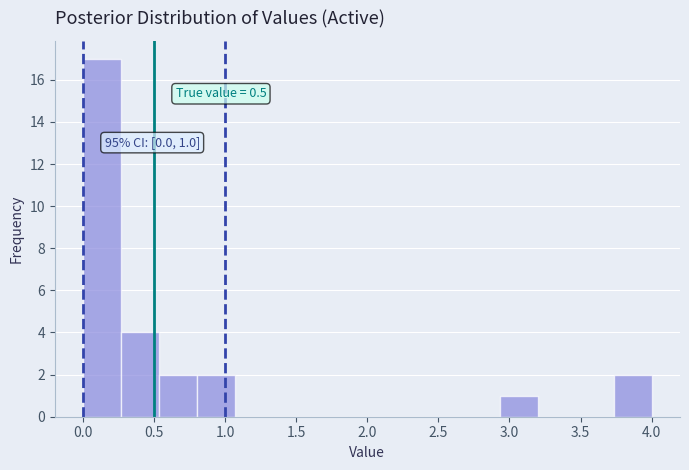

Which range on the x-axis has the tallest bar?

0.00 to 0.25